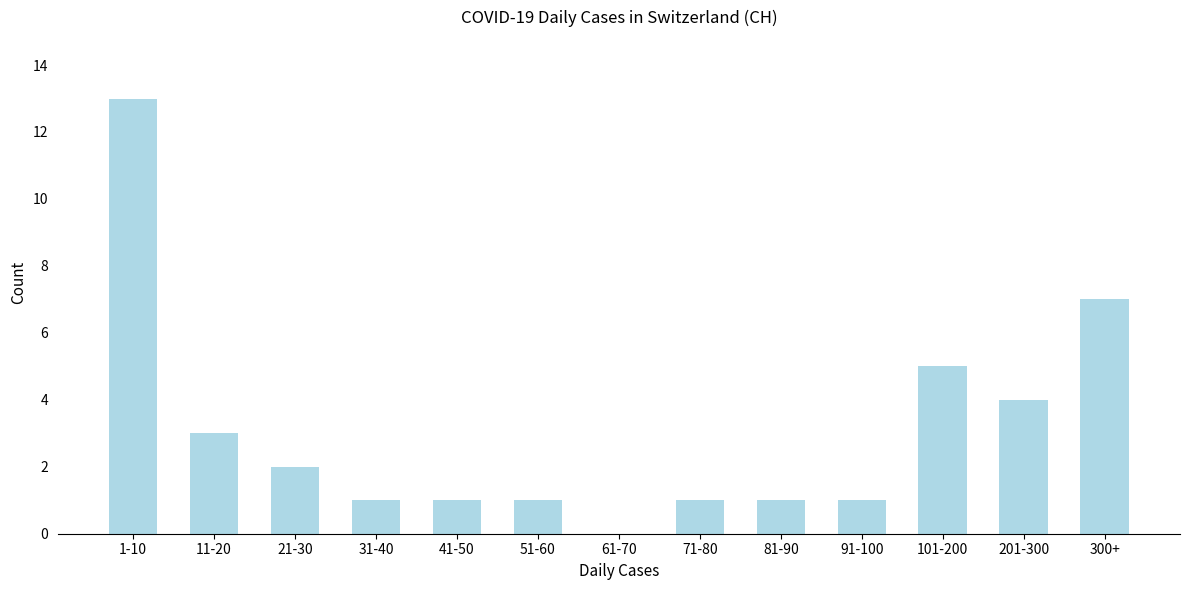

Reading right to left, list all the values displayed in this chart.

300+=7	201-300=4	101-200=5	91-100=1	81-90=1	71-80=1	61-70=0	51-60=1	41-50=1	31-40=1	21-30=2	11-20=3	1-10=13